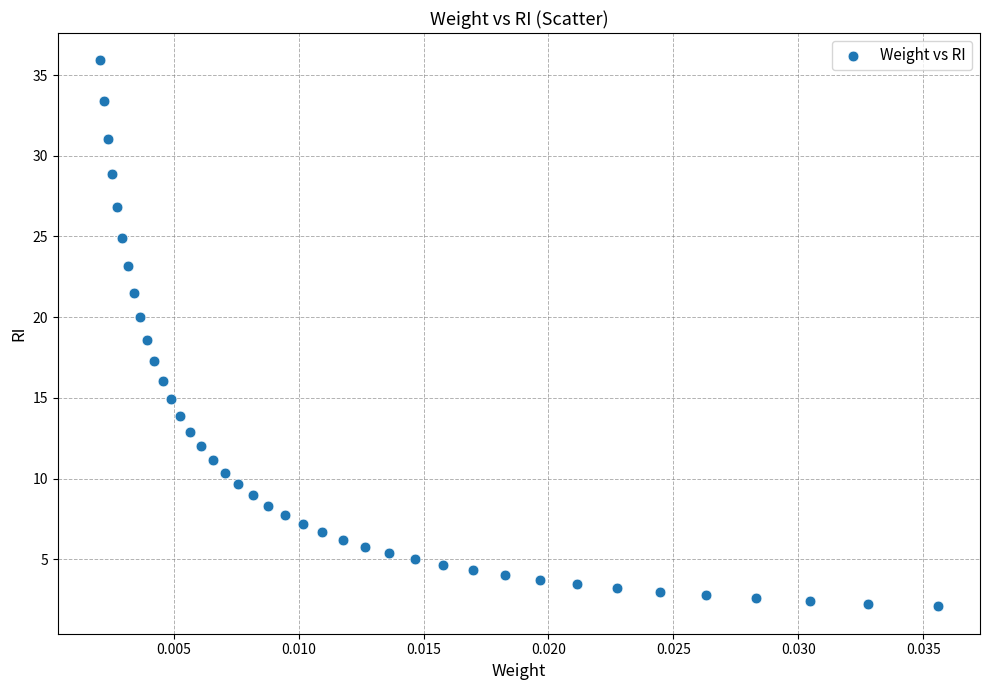

What is the range of Y values (max minus min)?

33.8